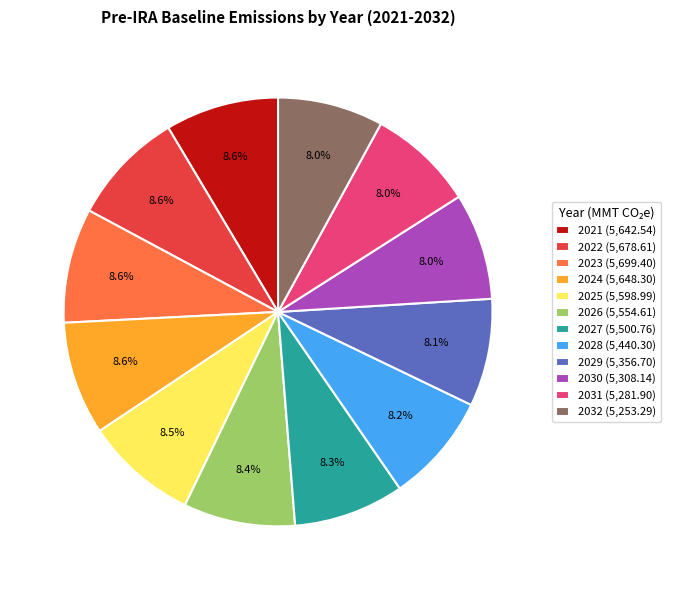

To the nearest percent, what portion does 2031 represent?

8%